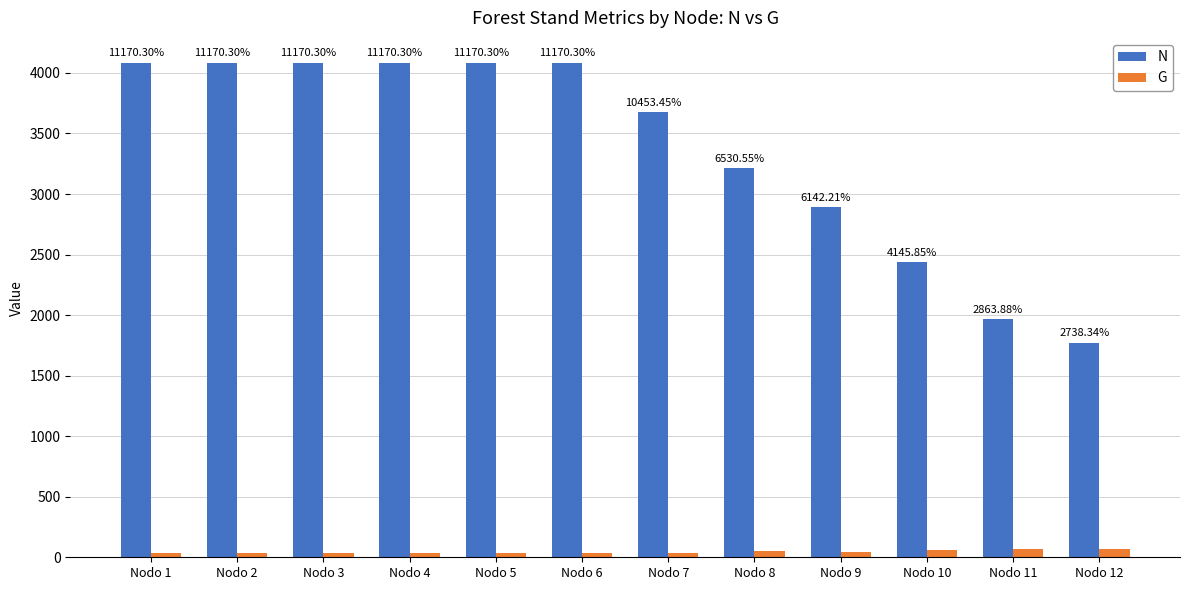

At how many categories does at least one series exceed 1880?

11